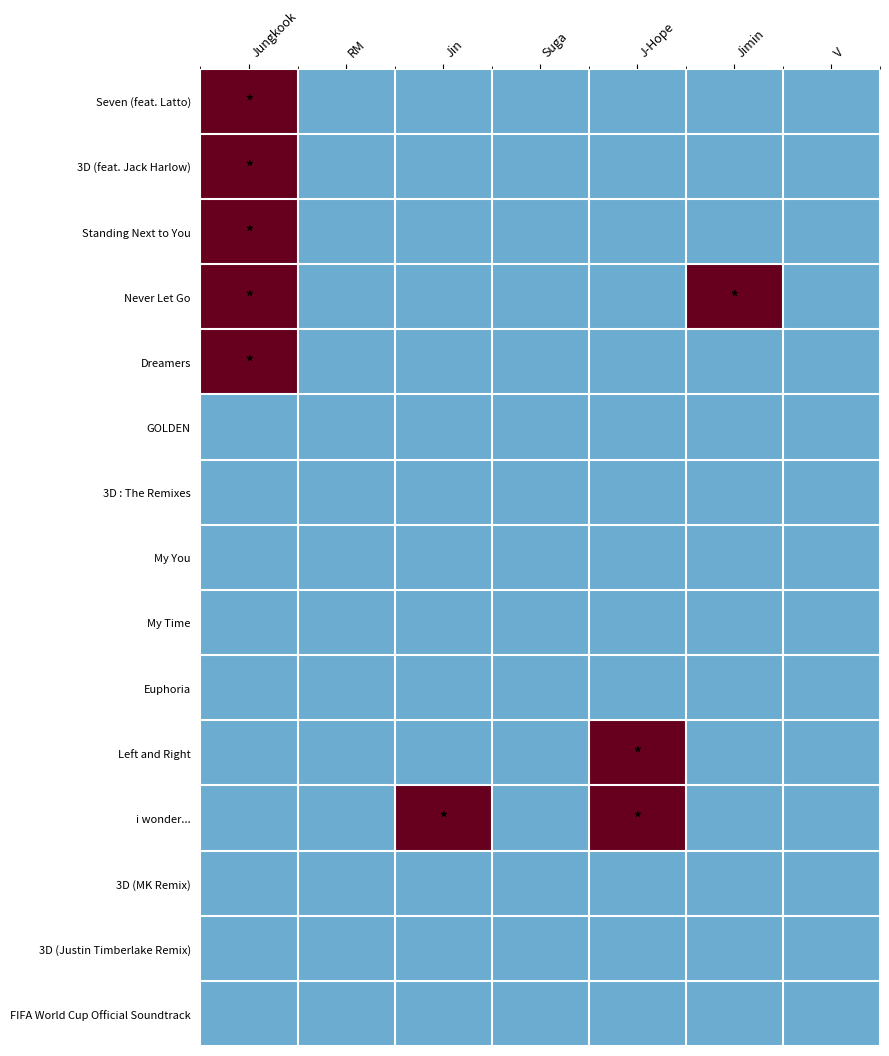

Reading left to right, transcribe all the data shown in this chart.

Seven (feat. Latto): Jungkook=1.5	RM=-0.5	Jin=-0.5	Suga=-0.5	J-Hope=-0.5	Jimin=-0.5	V=-0.5
3D (feat. Jack Harlow): Jungkook=1.5	RM=-0.5	Jin=-0.5	Suga=-0.5	J-Hope=-0.5	Jimin=-0.5	V=-0.5
Standing Next to You: Jungkook=1.5	RM=-0.5	Jin=-0.5	Suga=-0.5	J-Hope=-0.5	Jimin=-0.5	V=-0.5
Never Let Go: Jungkook=1.5	RM=-0.5	Jin=-0.5	Suga=-0.5	J-Hope=-0.5	Jimin=1.5	V=-0.5
Dreamers: Jungkook=1.5	RM=-0.5	Jin=-0.5	Suga=-0.5	J-Hope=-0.5	Jimin=-0.5	V=-0.5
GOLDEN: Jungkook=-0.5	RM=-0.5	Jin=-0.5	Suga=-0.5	J-Hope=-0.5	Jimin=-0.5	V=-0.5
3D : The Remixes: Jungkook=-0.5	RM=-0.5	Jin=-0.5	Suga=-0.5	J-Hope=-0.5	Jimin=-0.5	V=-0.5
My You: Jungkook=-0.5	RM=-0.5	Jin=-0.5	Suga=-0.5	J-Hope=-0.5	Jimin=-0.5	V=-0.5
My Time: Jungkook=-0.5	RM=-0.5	Jin=-0.5	Suga=-0.5	J-Hope=-0.5	Jimin=-0.5	V=-0.5
Euphoria: Jungkook=-0.5	RM=-0.5	Jin=-0.5	Suga=-0.5	J-Hope=-0.5	Jimin=-0.5	V=-0.5
Left and Right: Jungkook=-0.5	RM=-0.5	Jin=-0.5	Suga=-0.5	J-Hope=1.5	Jimin=-0.5	V=-0.5
i wonder...: Jungkook=-0.5	RM=-0.5	Jin=1.5	Suga=-0.5	J-Hope=1.5	Jimin=-0.5	V=-0.5
3D (MK Remix): Jungkook=-0.5	RM=-0.5	Jin=-0.5	Suga=-0.5	J-Hope=-0.5	Jimin=-0.5	V=-0.5
3D (Justin Timberlake Remix): Jungkook=-0.5	RM=-0.5	Jin=-0.5	Suga=-0.5	J-Hope=-0.5	Jimin=-0.5	V=-0.5
FIFA World Cup Official Soundtrack: Jungkook=-0.5	RM=-0.5	Jin=-0.5	Suga=-0.5	J-Hope=-0.5	Jimin=-0.5	V=-0.5